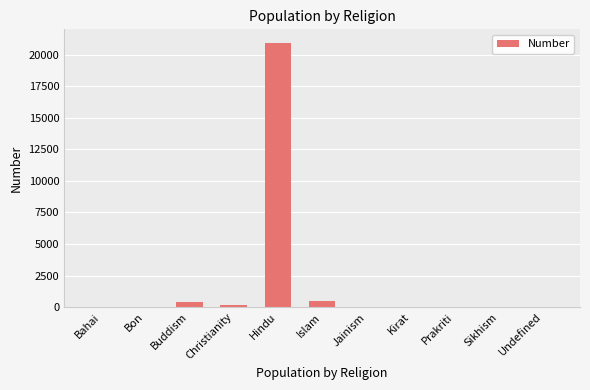

What is the sum of the values at Prakriti and Islam?

529